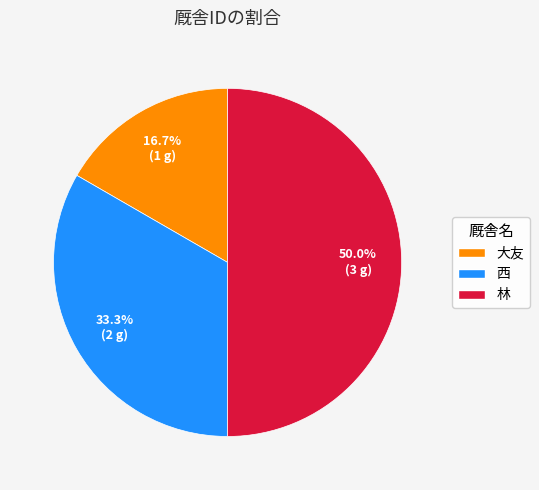

To the nearest percent, what is the difference between the 西 and 大友 slice percentages?

17%